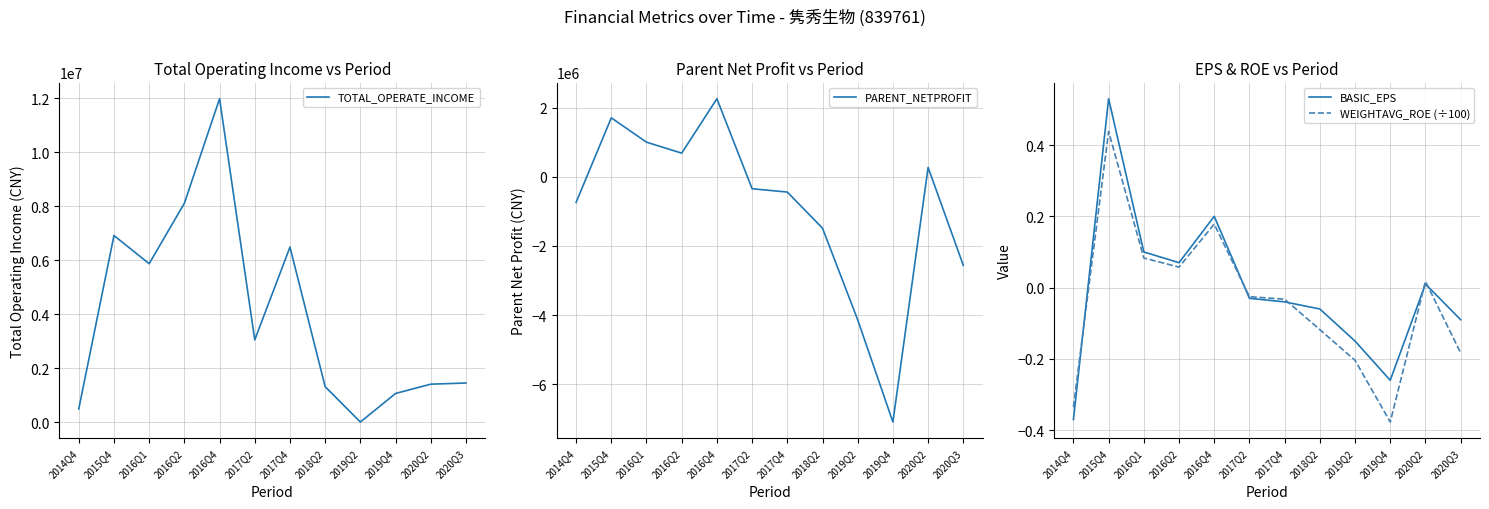

Which series has the widest spread of values?

TOTAL_OPERATE_INCOME